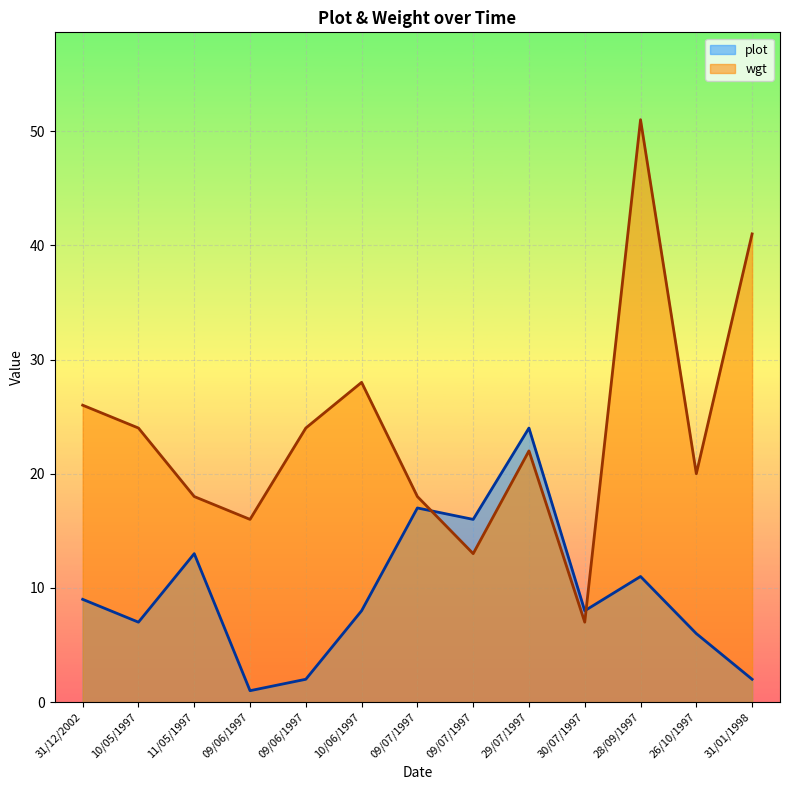

Where does the wgt series first go above 22?

31/12/2002